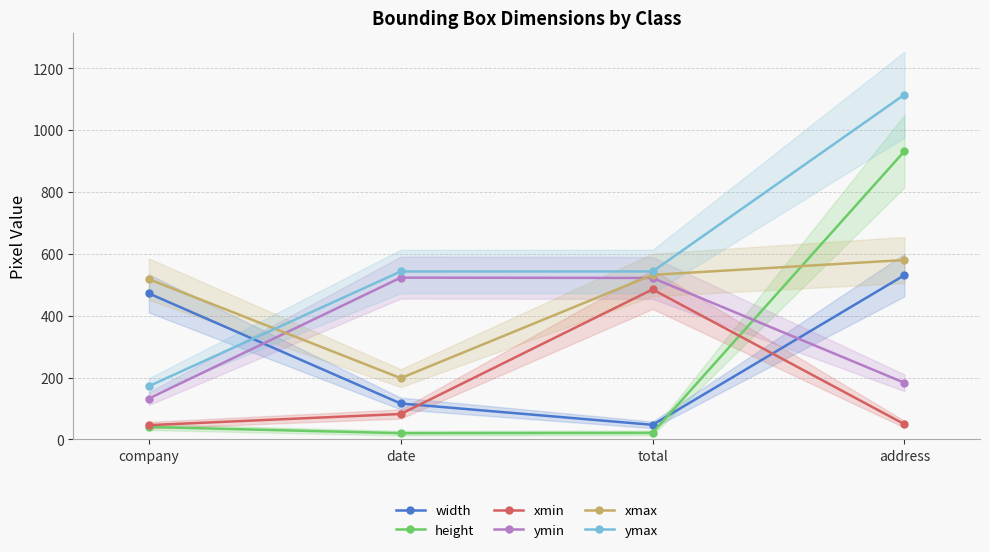

What is the difference between the maximum and second lowest values in the xmin series?

436